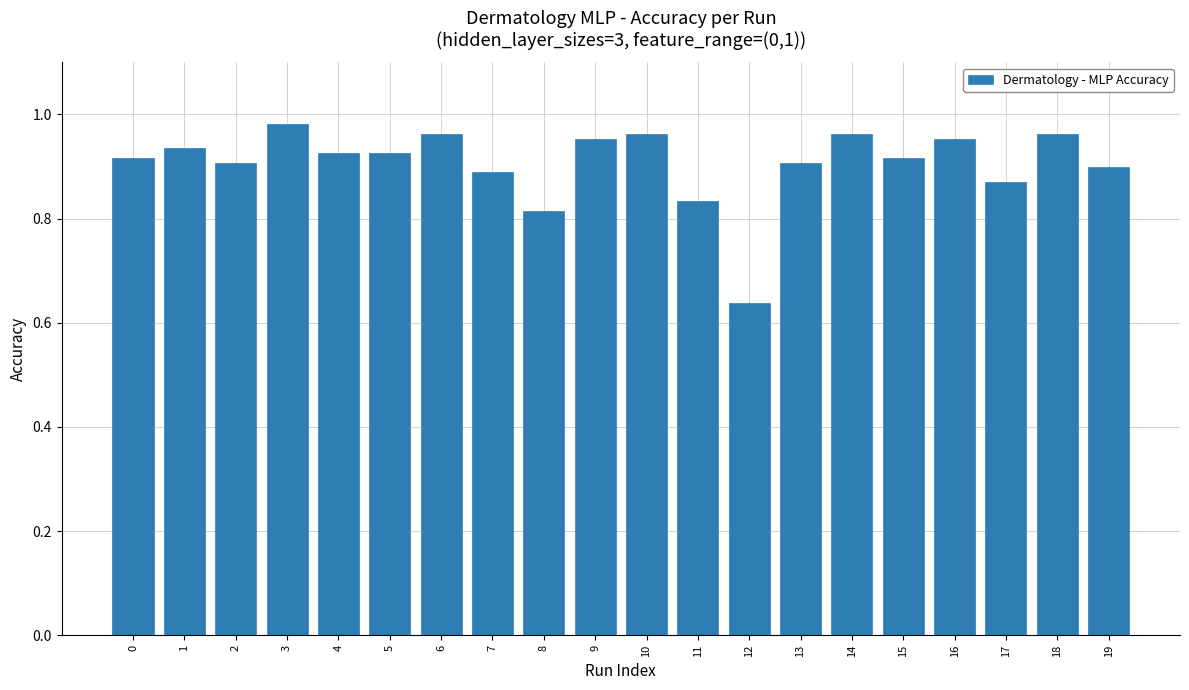

Between 19 and 4, which is larger?

4